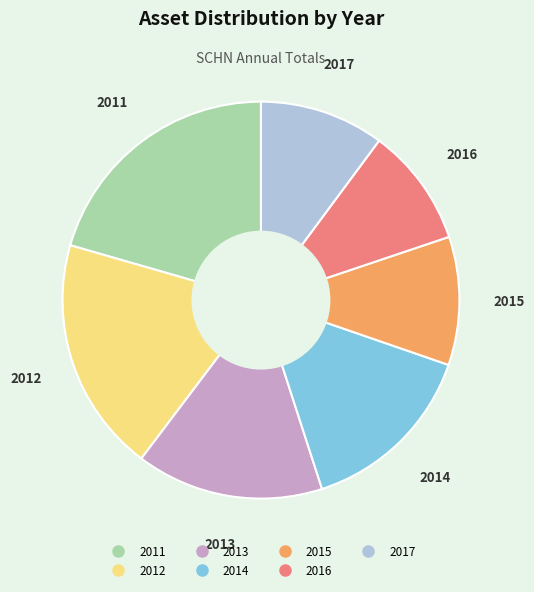

The 2015 slice represents 3% of the pie. True or false?

False